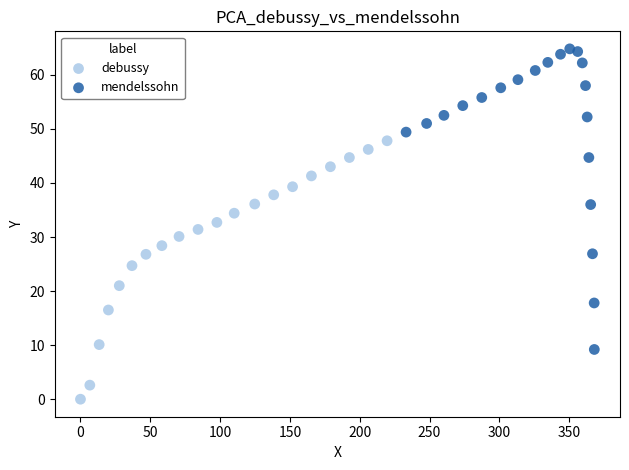

What are all the series names shown in the legend?

debussy, mendelssohn